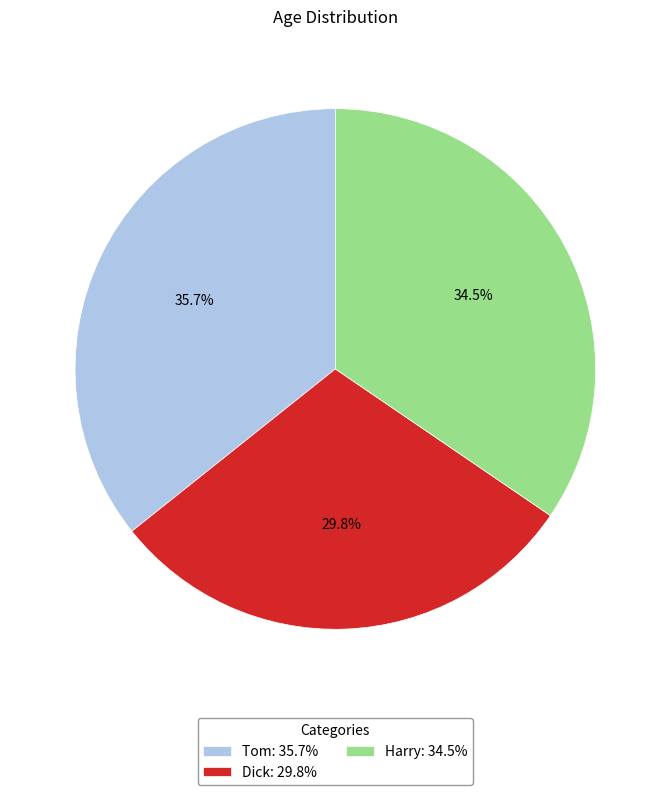

Rank the categories by value from lowest to highest.

Dick, Harry, Tom